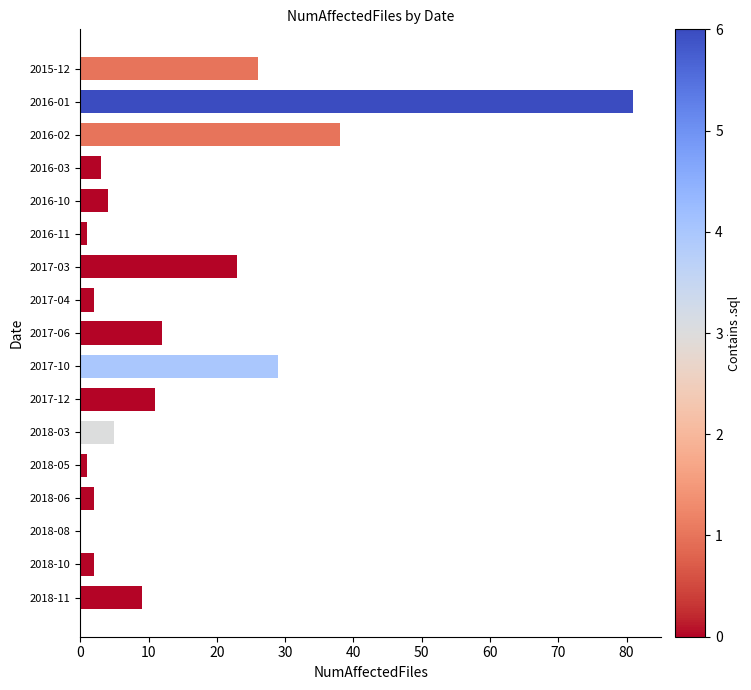

What is the greatest value displayed?

81